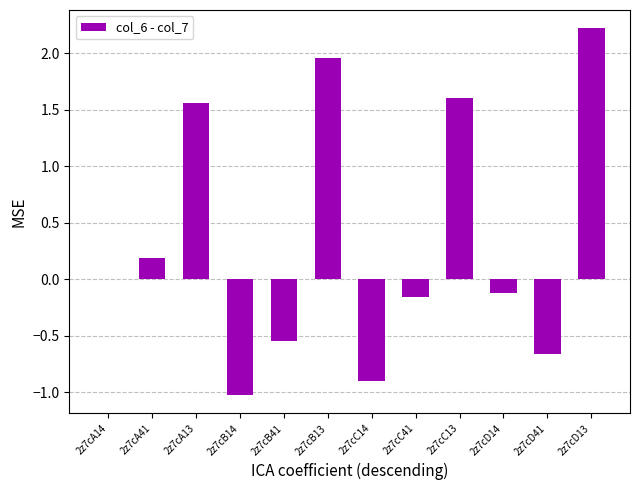

True or false: the data shows 0.0 at 2z7cA14.

True